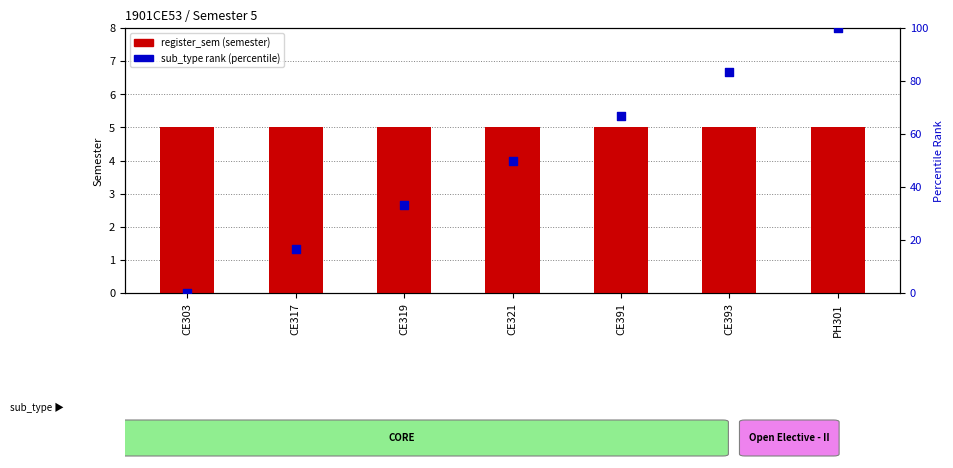

What is the total value across all series at CE391?

71.7